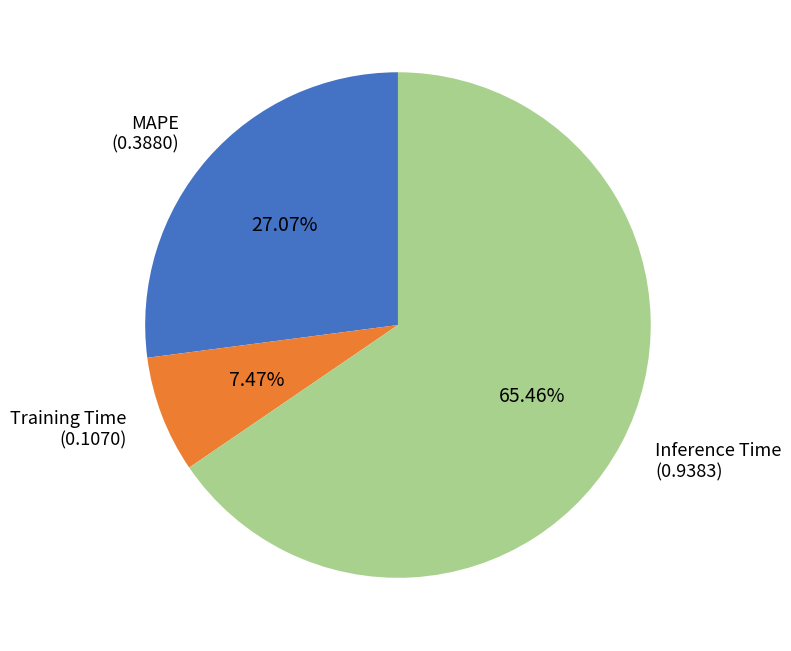

How many slices are in this pie chart?

3